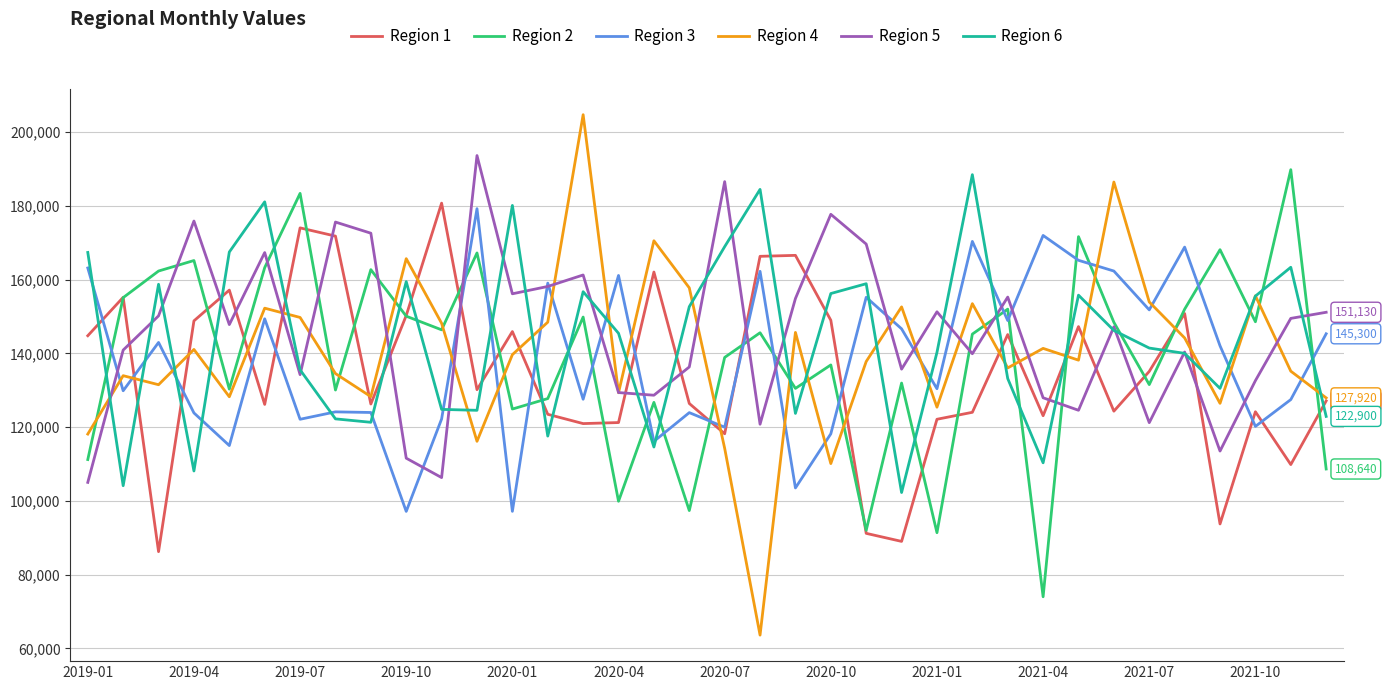

In Region 2, how many points are higher than both neighbors (excluding endpoints)?

13